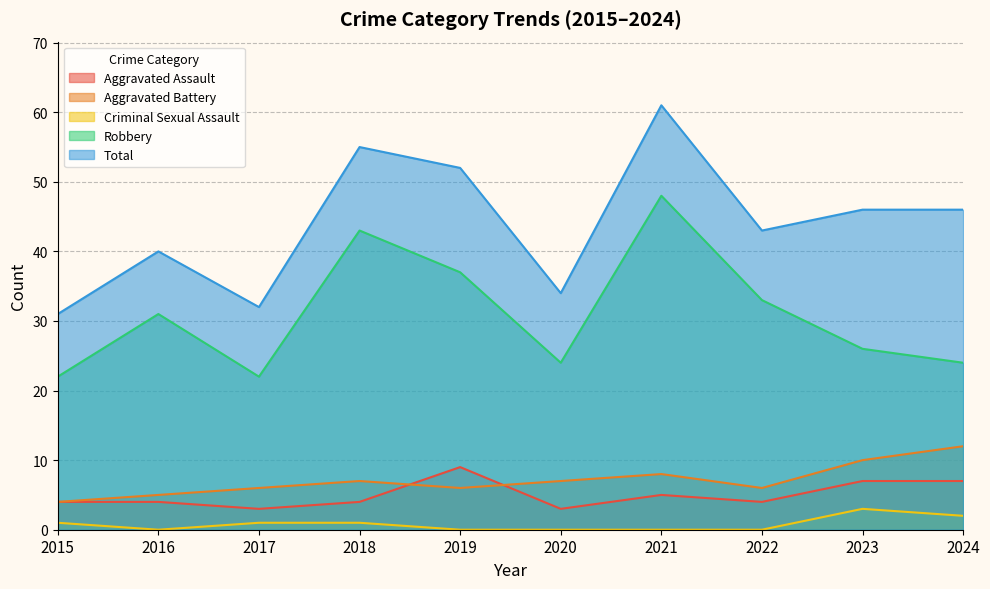

What is the highest value of the Aggravated Assault series?

9